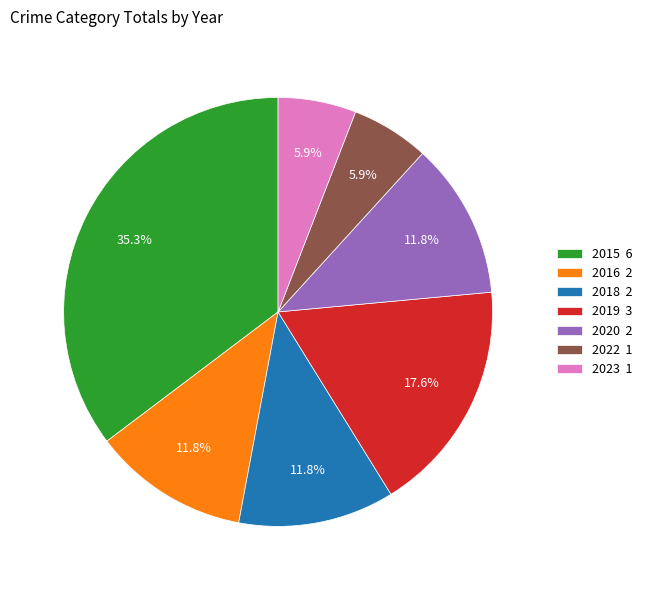

To the nearest percent, what is the average slice percentage?

14%